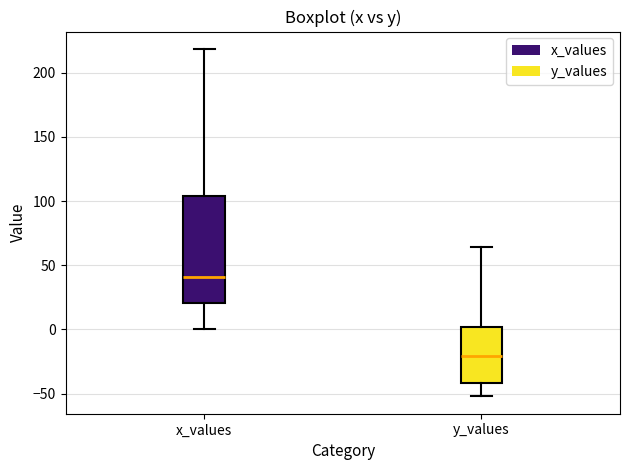

Which box has the highest median line?

x_values